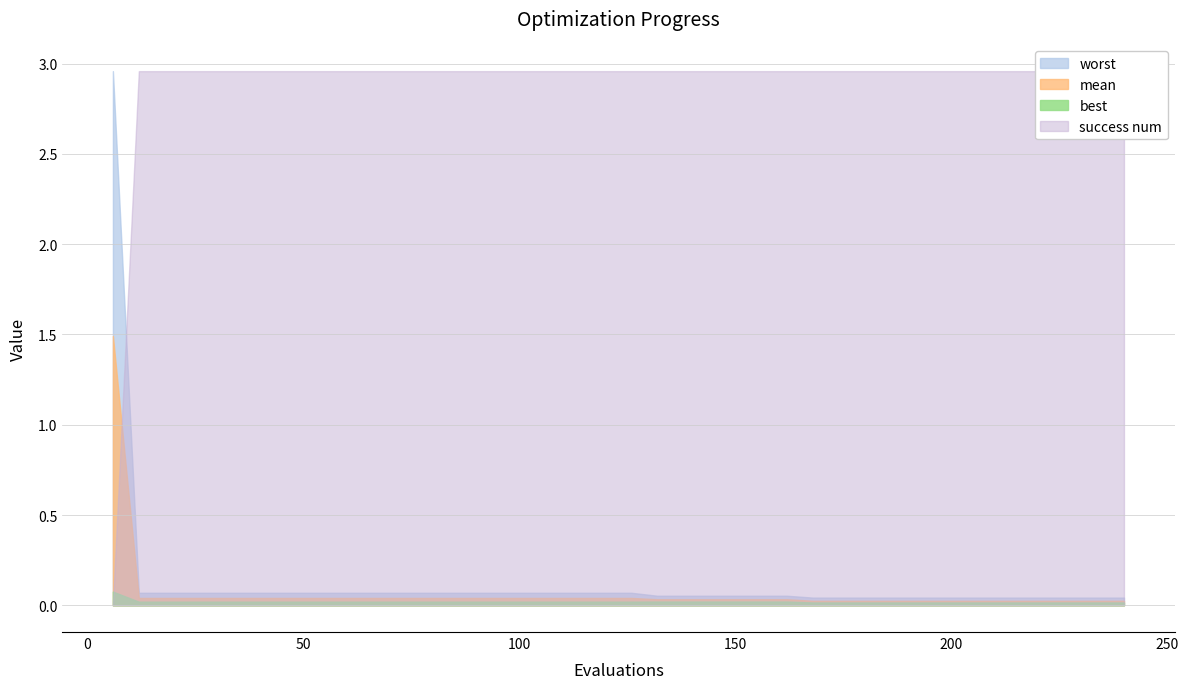

Which series ends up on top after the final intersection of success num and best?

success num